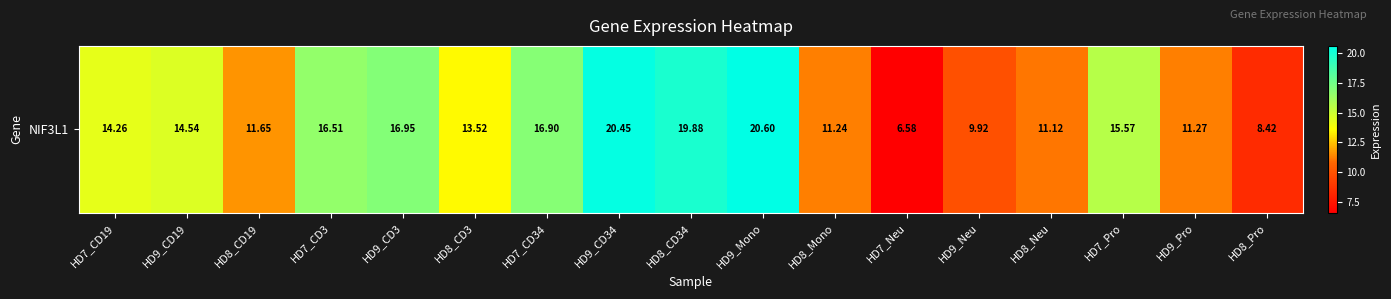

How many data points does each series have?

17